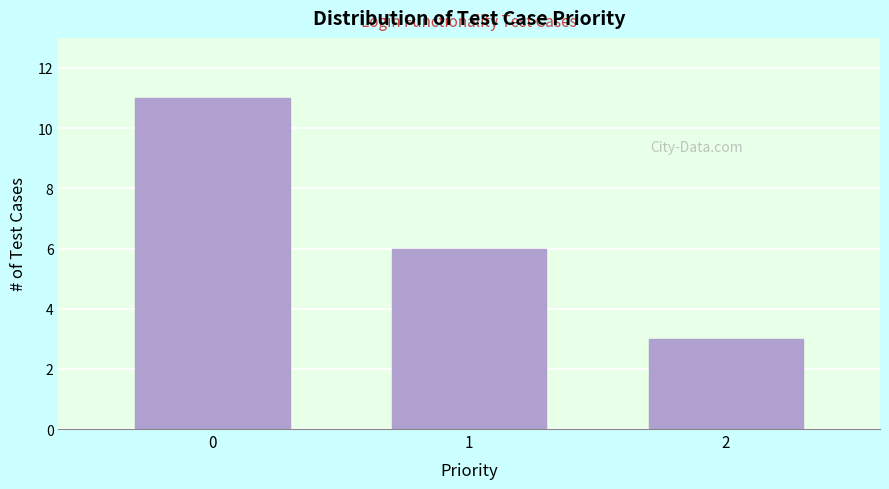

Reading right to left, transcribe all the data shown in this chart.

2=3	1=6	0=11